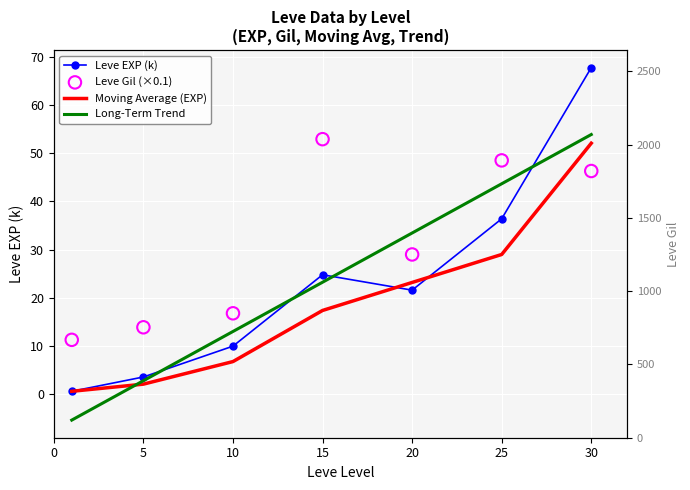

Which series contains the lowest Y value?

Long-Term Trend